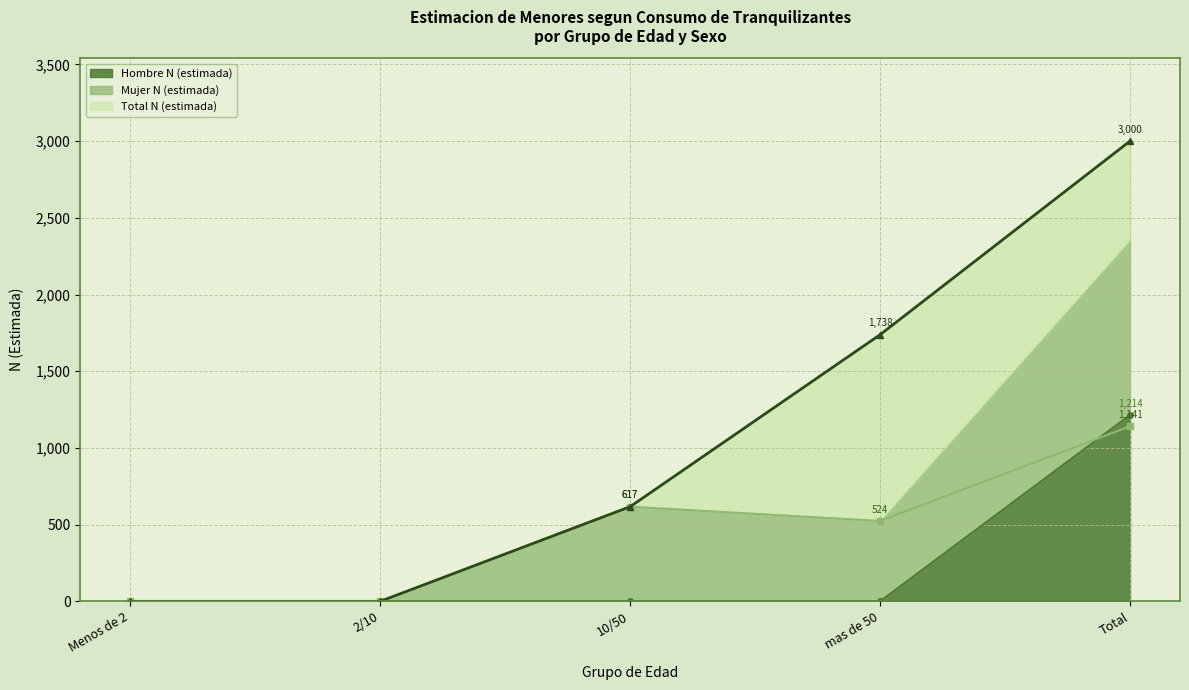

Which series changed the most between 10/50 and Total?

Total N (estimada)